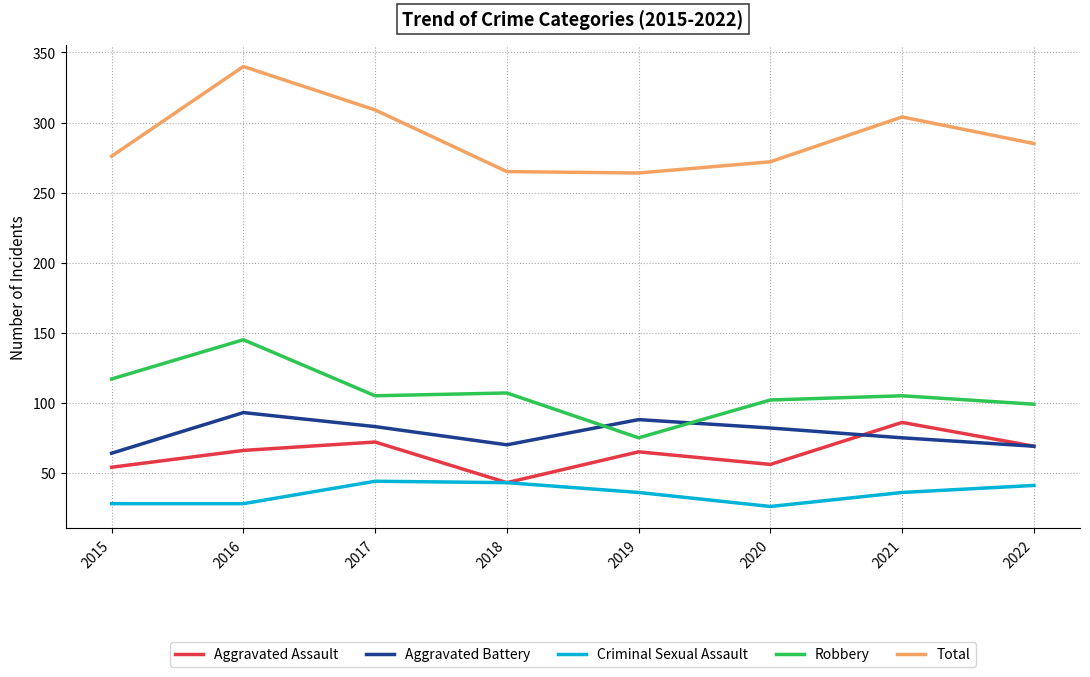

The Total series shows 276 at 2015. True or false?

True